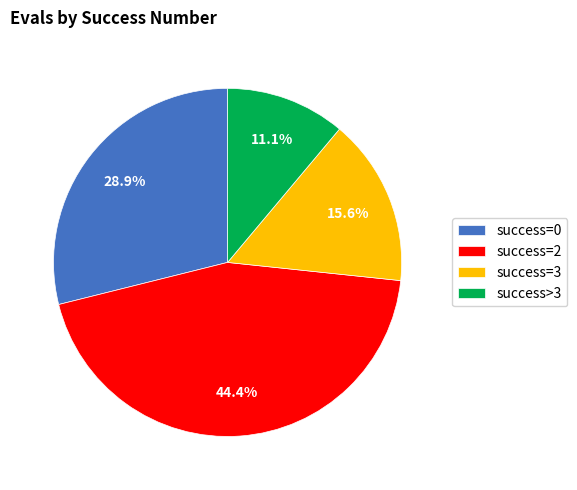

Does any single category account for the majority?

No